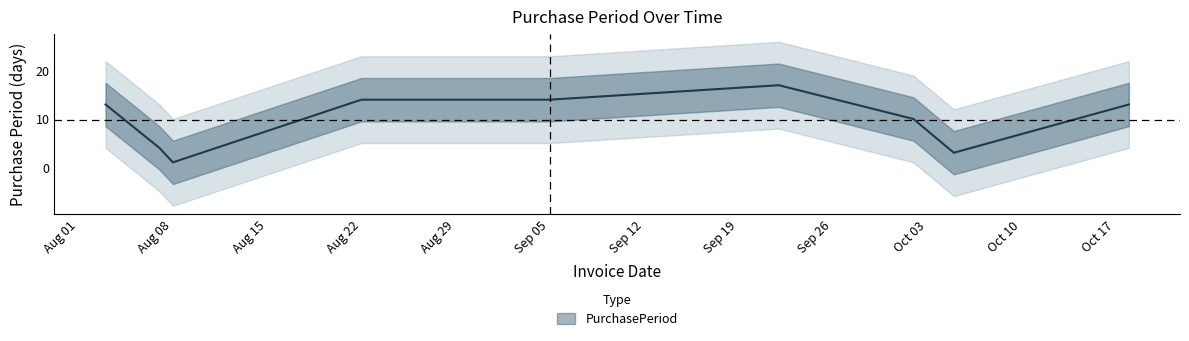

At which label does the data first exceed 13?

Aug 22